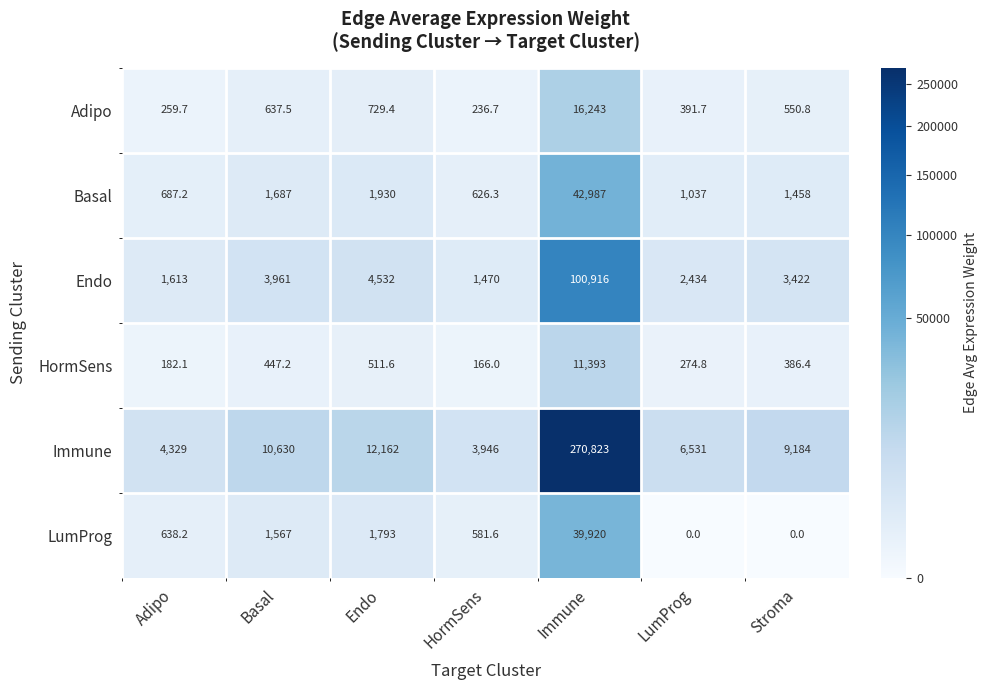

Which series has the widest spread of values?

Immune